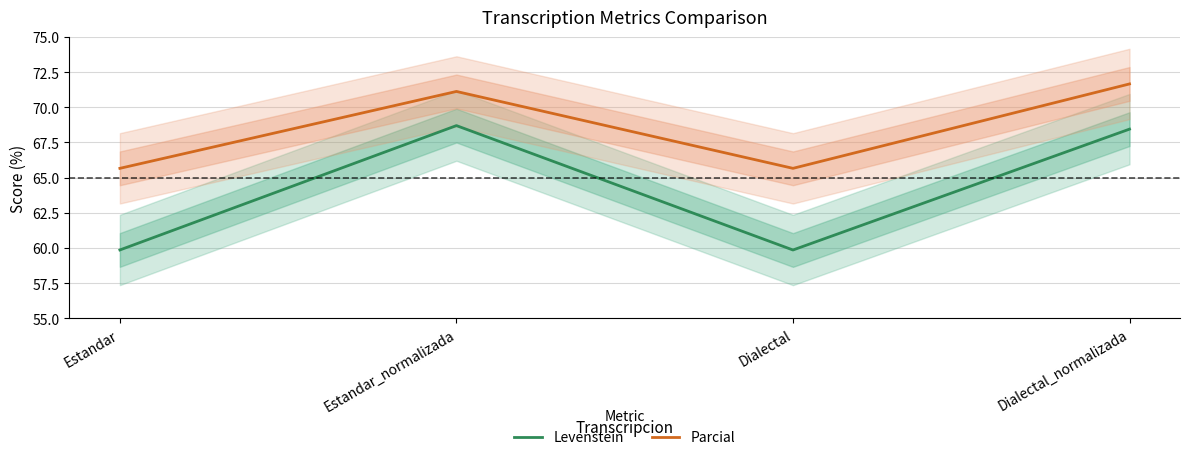

Reading right to left, what are all the values shown in this chart?

Levenstein: 68.4	59.9	68.7	59.9
Parcial: 71.7	65.7	71.1	65.7